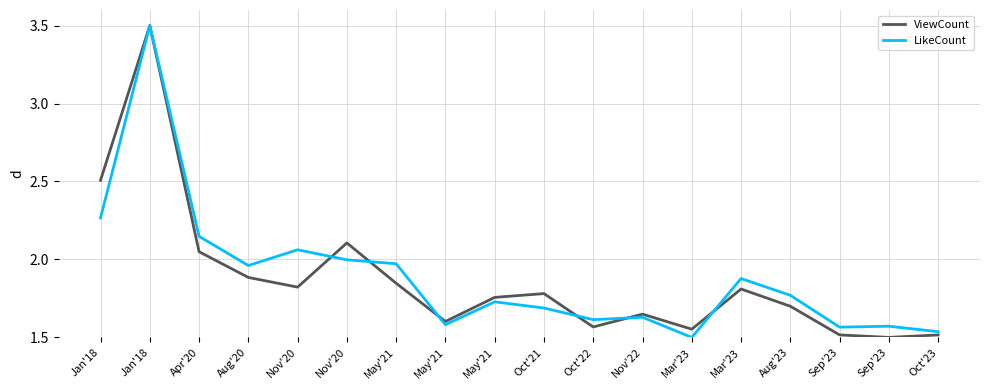

Does the chart have visible grid lines?

Yes